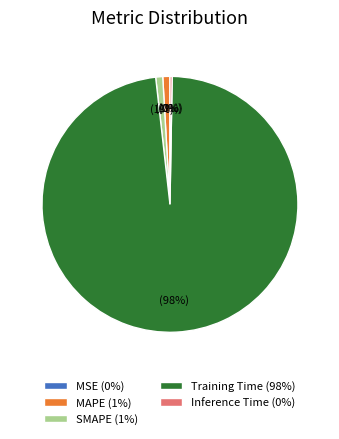

What percentage is the SMAPE (1%) slice, to the nearest percent?

1%